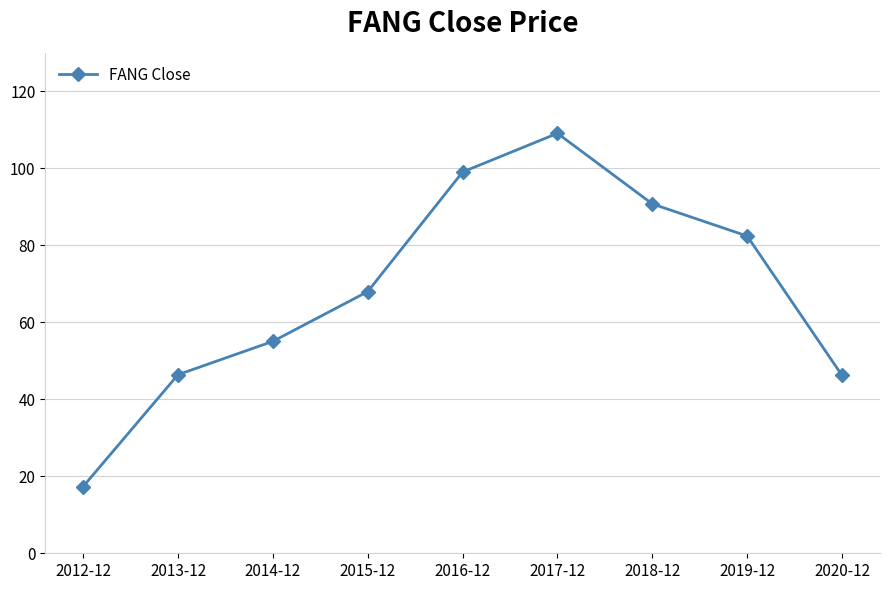

At which category does the chart reach its peak across all series?

2017-12